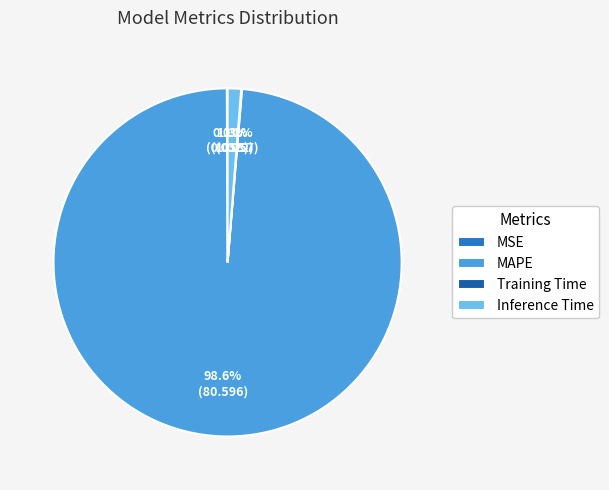

Is it true that MAPE is 84% of the pie?

False